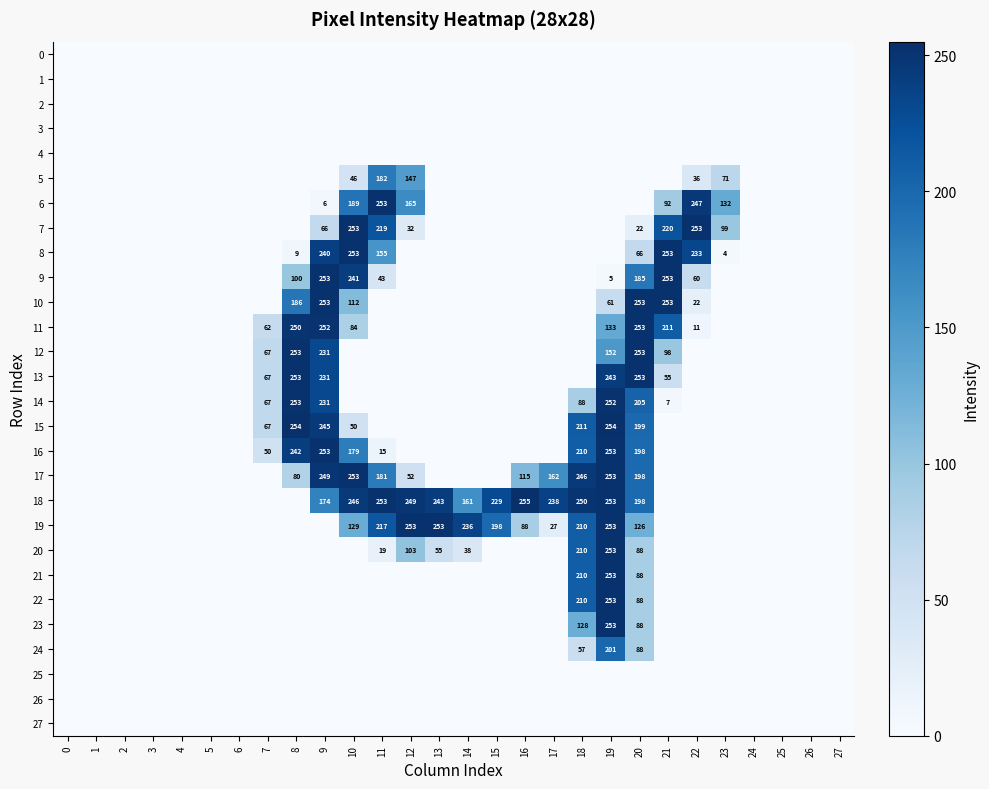

The 7 series shows 17 at 12. True or false?

False